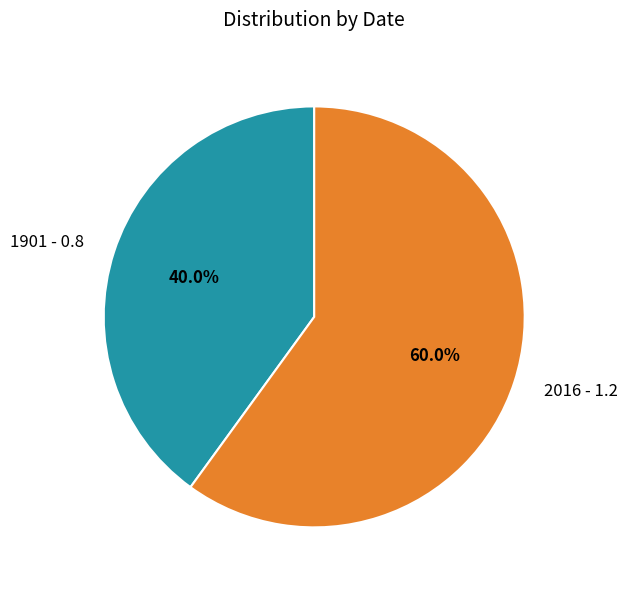

To the nearest percent, what is the average slice percentage?

50%